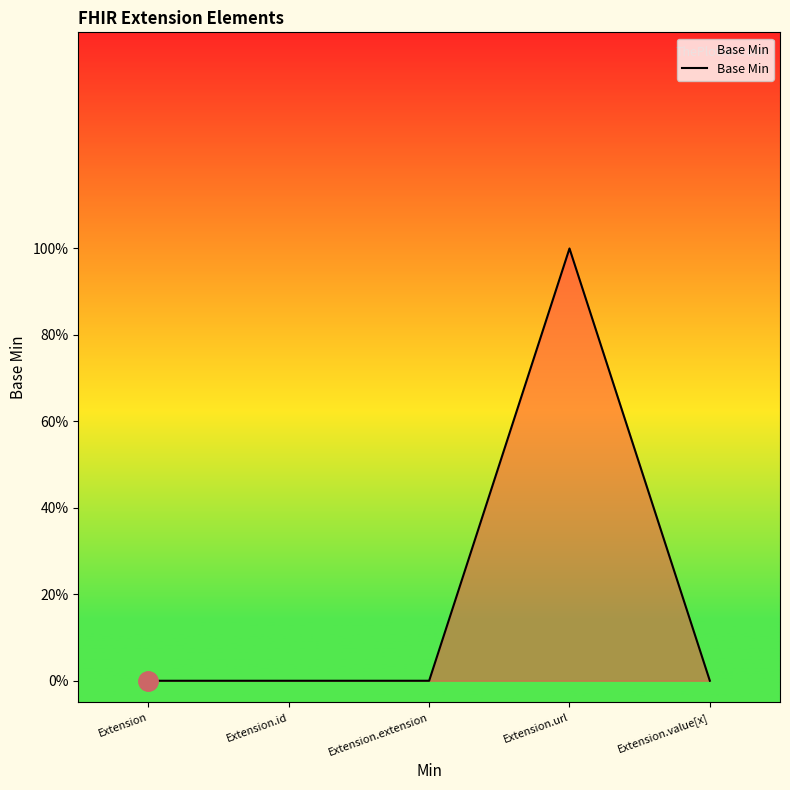

What is the label of the 2nd point from the left?

Extension.id